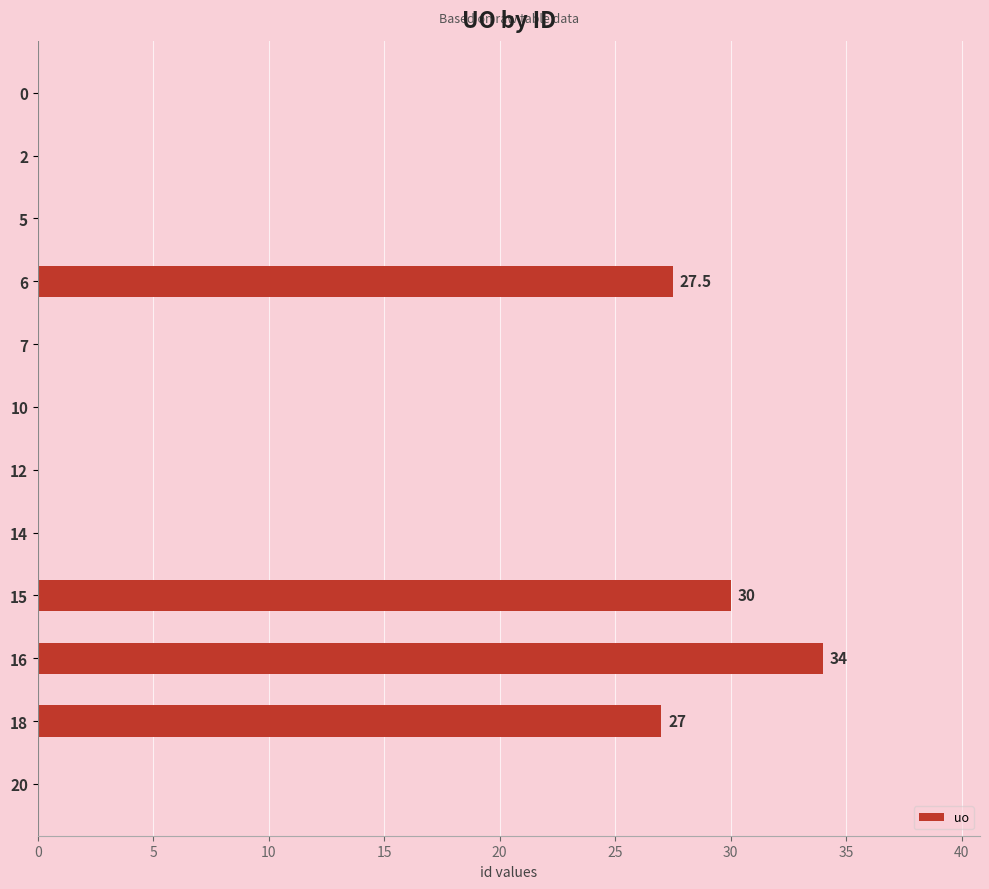

Are the bars grouped side by side (vs. stacked)?

No